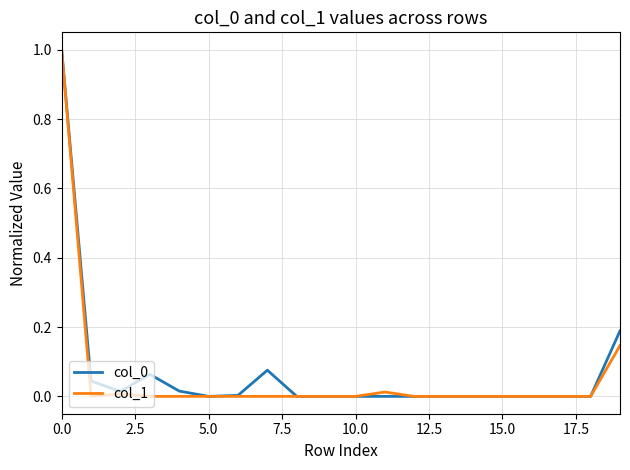

How many lines are shown in the chart?

2